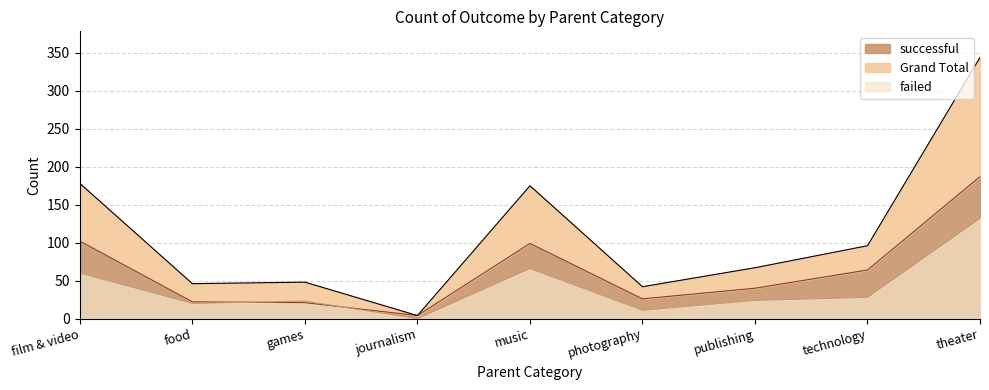

True or false: failed and Grand Total cross at least once.

False